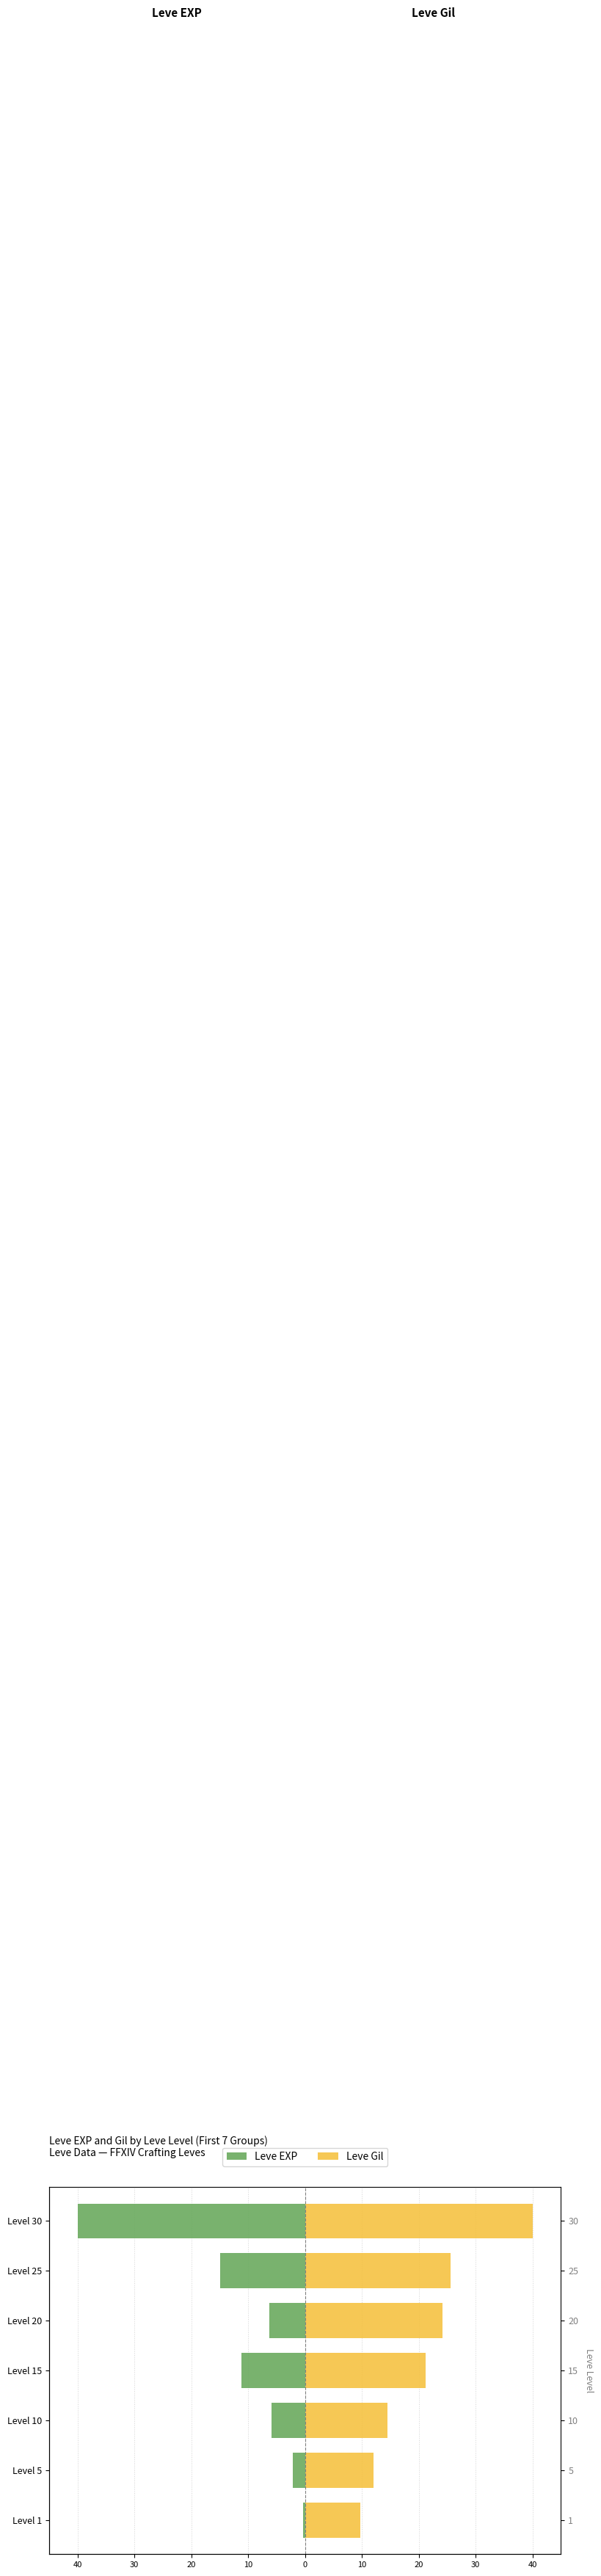

How many data points in Leve Gil are less than 21?

3